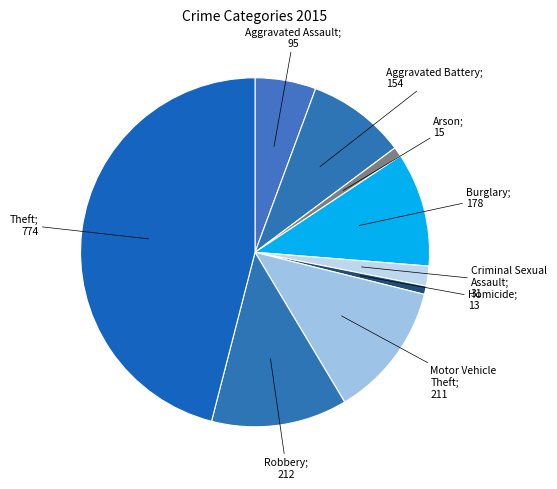

Which slice is the smallest?

Homicide